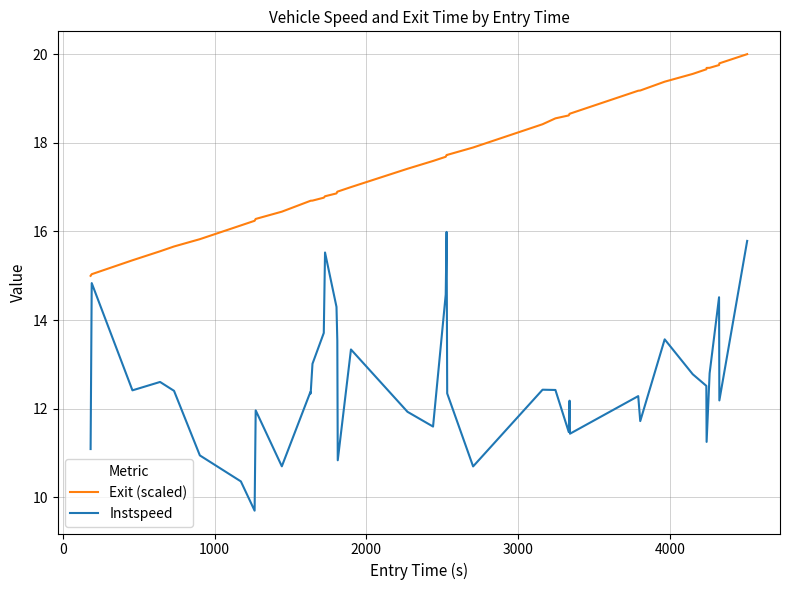

True or false: Exit (scaled) and Instspeed intersect in this chart.

False